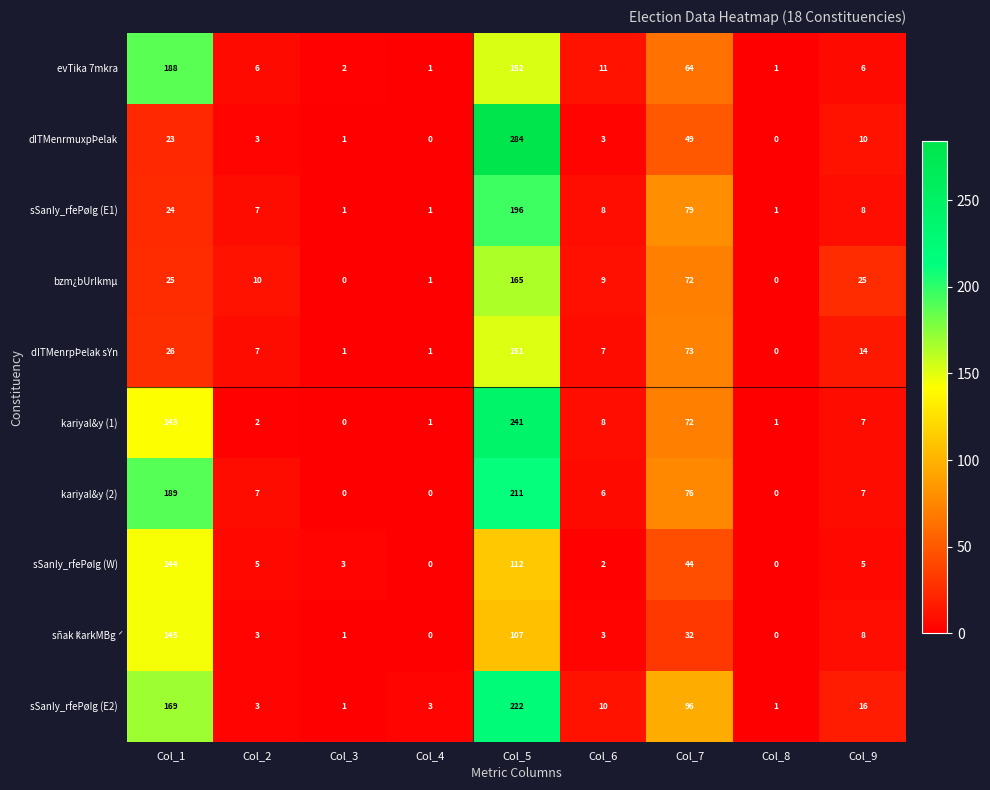

What is the sum of the kariyal&y (2) values at Col_6 and Col_9?

13